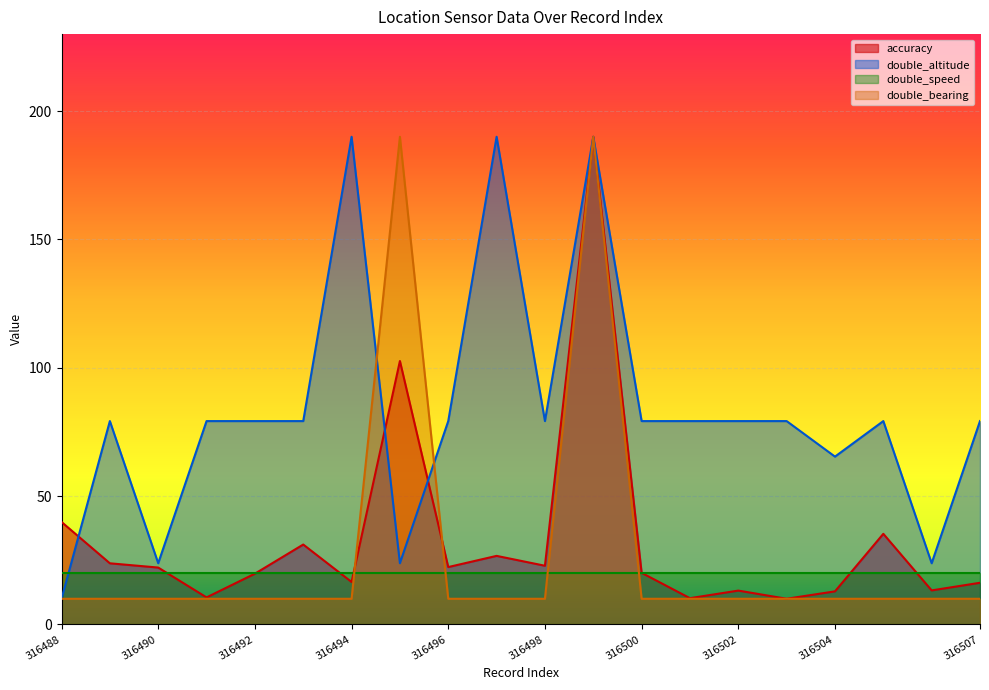

What is the smallest value displayed?

10.0